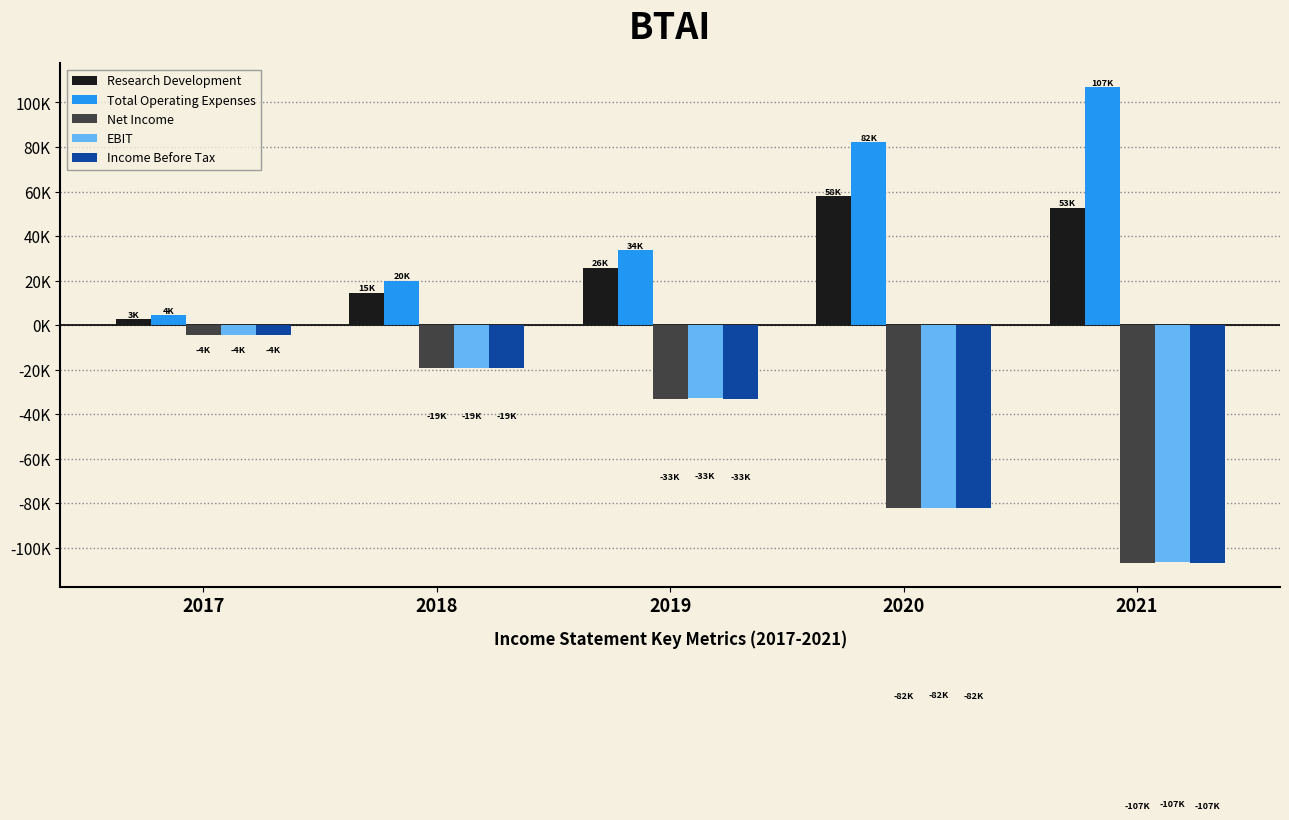

What is the sum of all Net Income values?

-245900